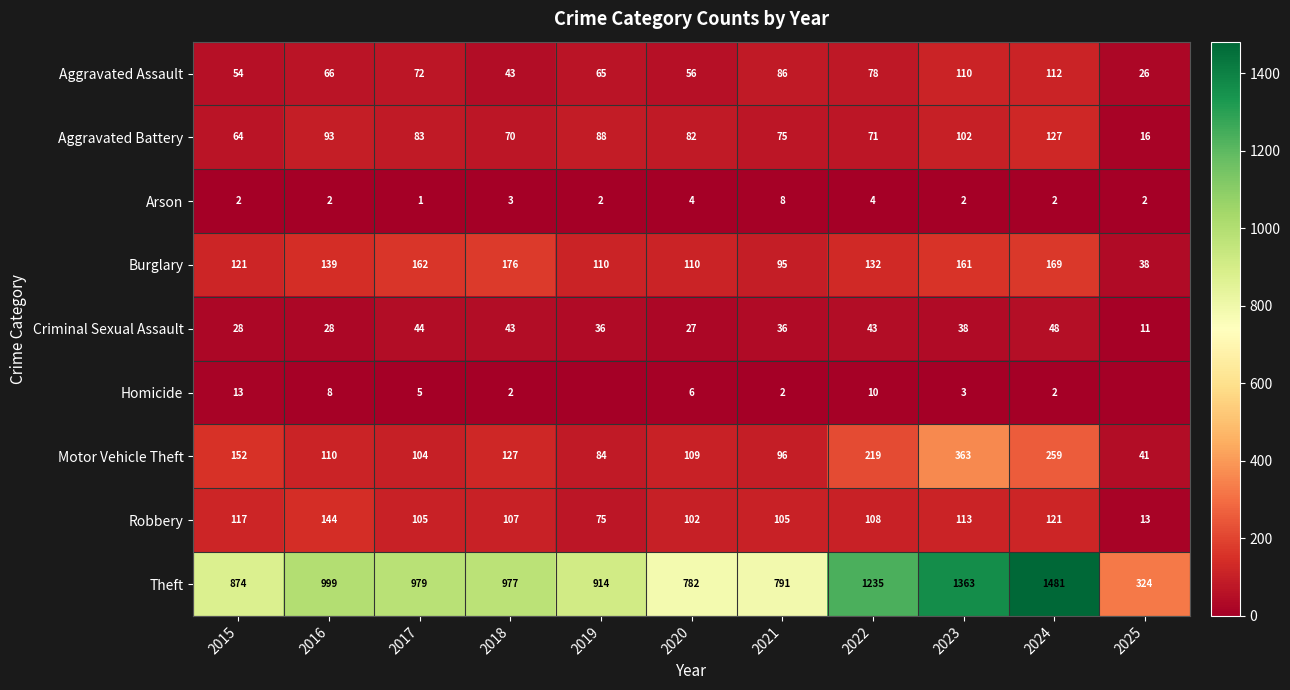

What is the highest value of the Aggravated Battery series?

127